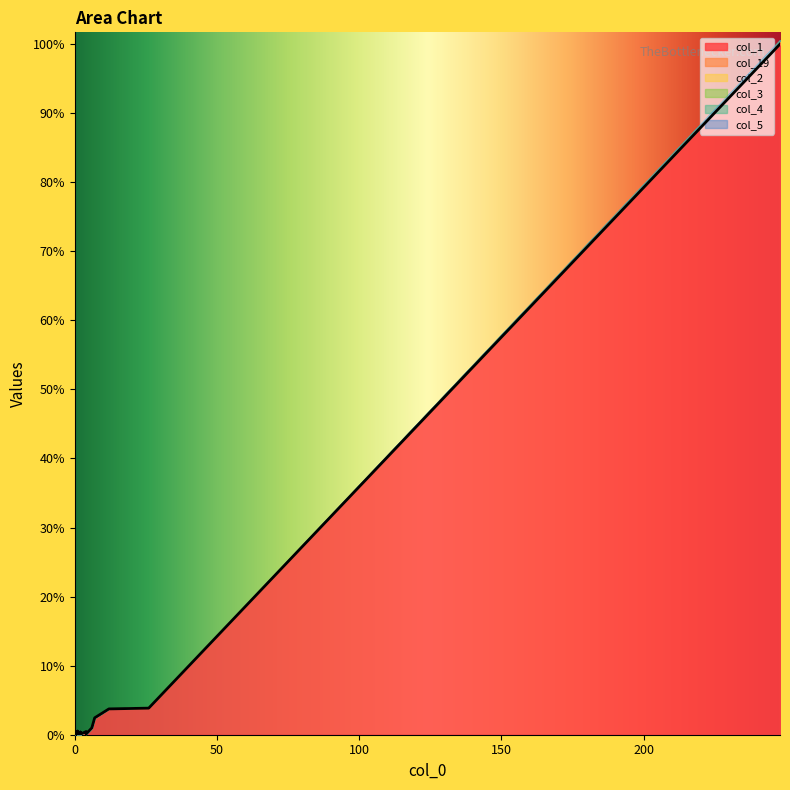

At 26, list the series in order from largest to smallest.

col_1, col_19, col_2, col_3, col_4, col_5